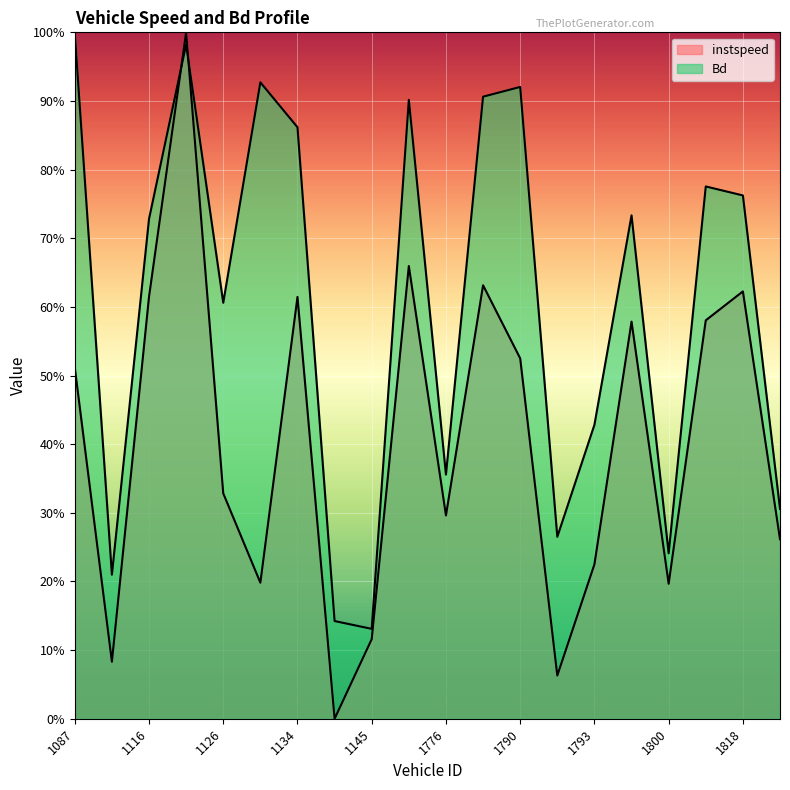

Which label corresponds to the largest value in the chart?

1117